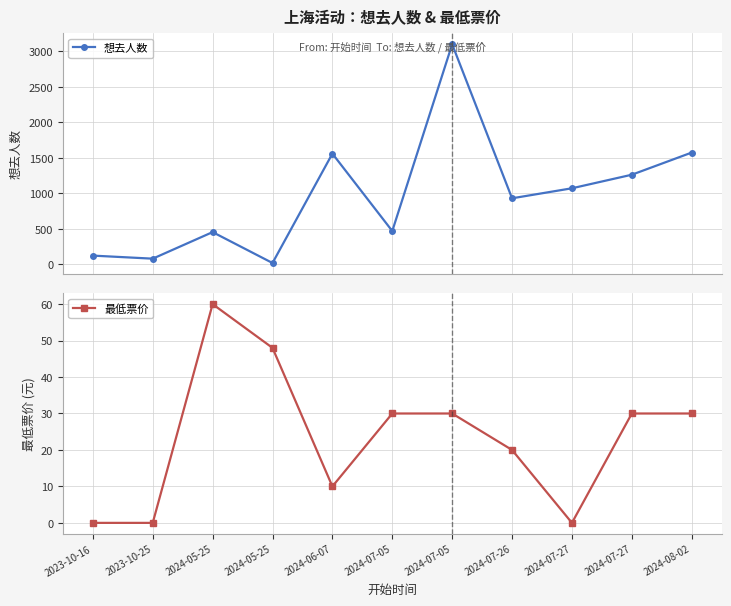

Where does the 想去人数 series first go above 929?

2024-06-07